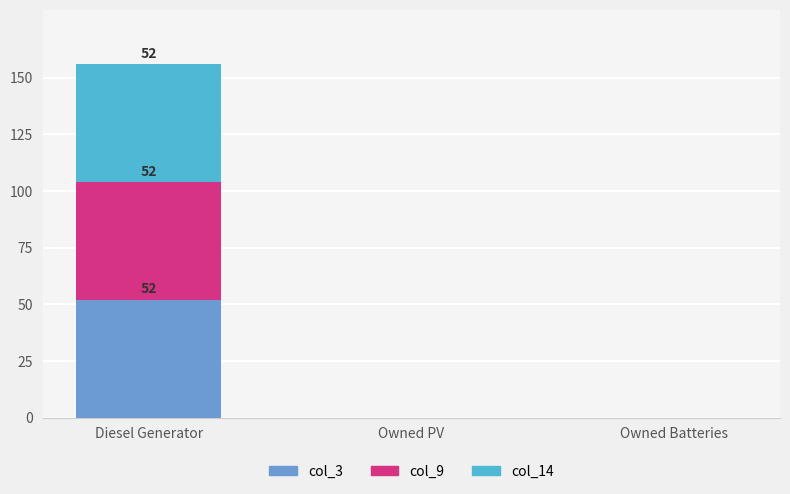

At which category is the sum across all series the highest?

Diesel Generator